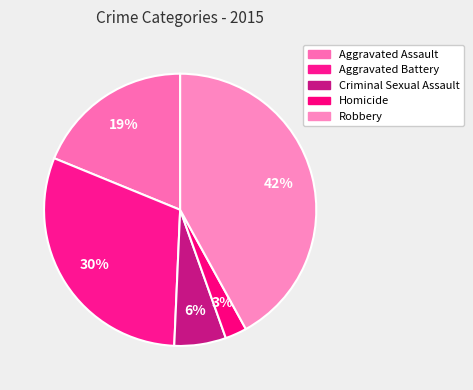

Which category has the smallest portion of the pie?

Homicide